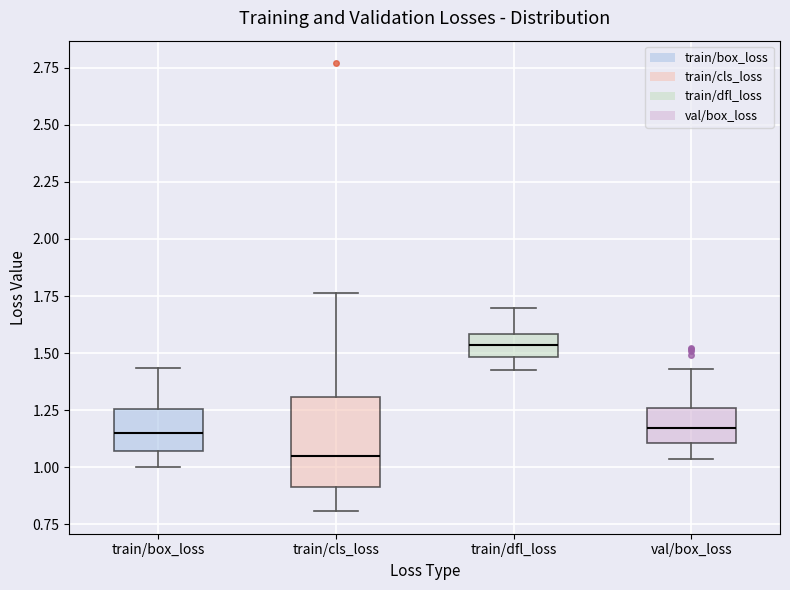

Which box has the lowest median line?

train/cls_loss